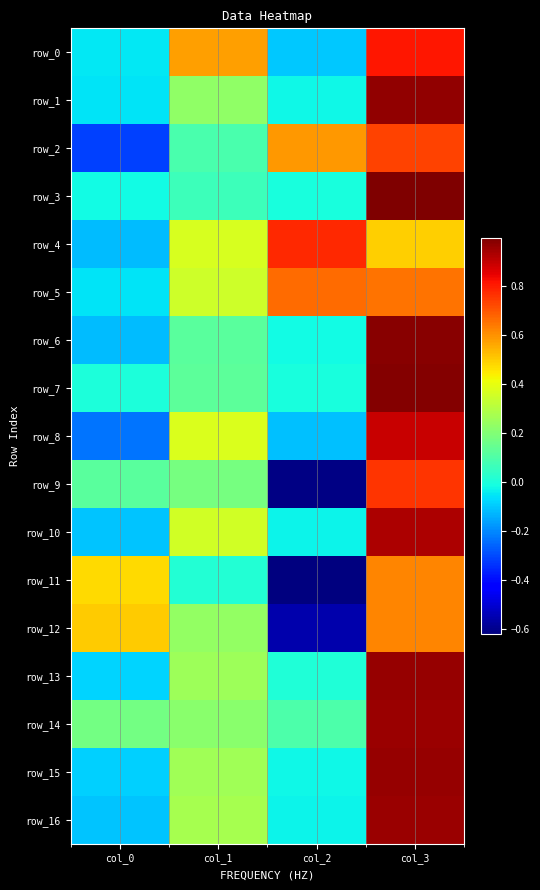

What is the maximum value shown in the chart?

1.0